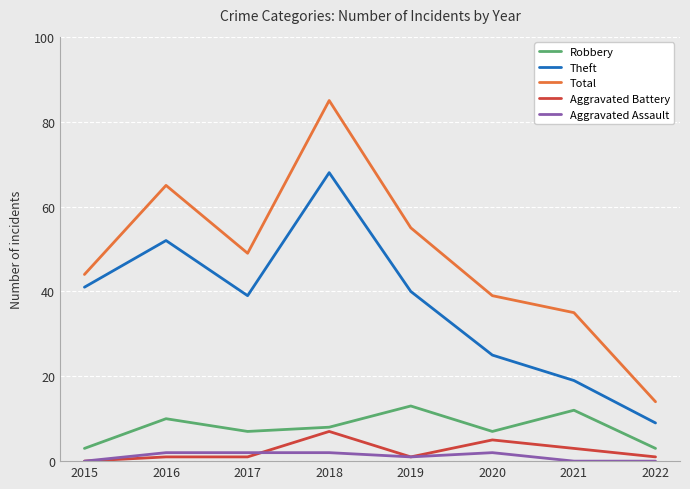

Which series has the widest spread of values?

Total